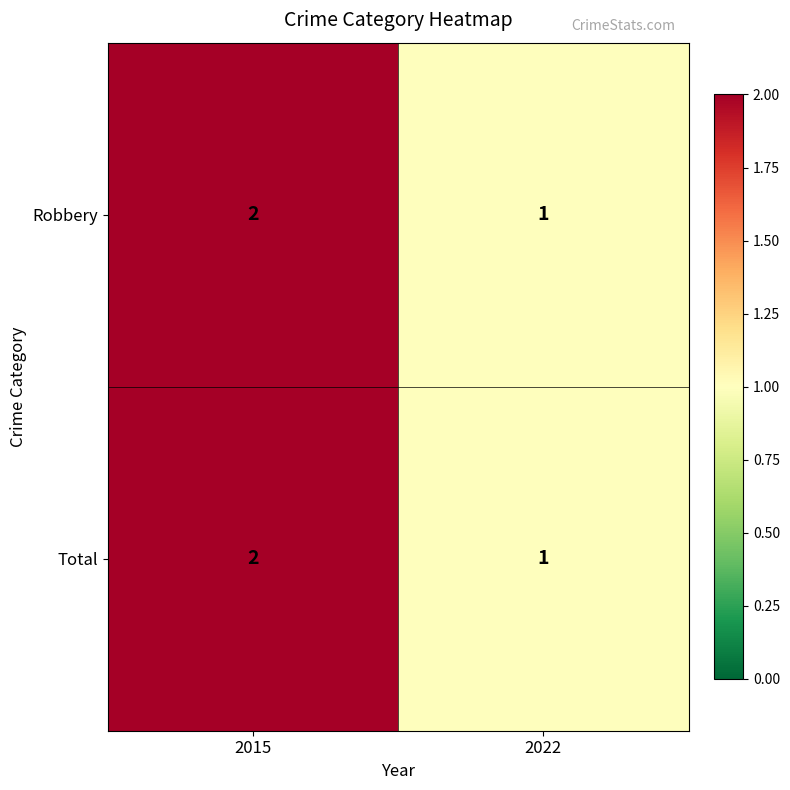

True or false: Robbery has a value of 2 at 2022.

False